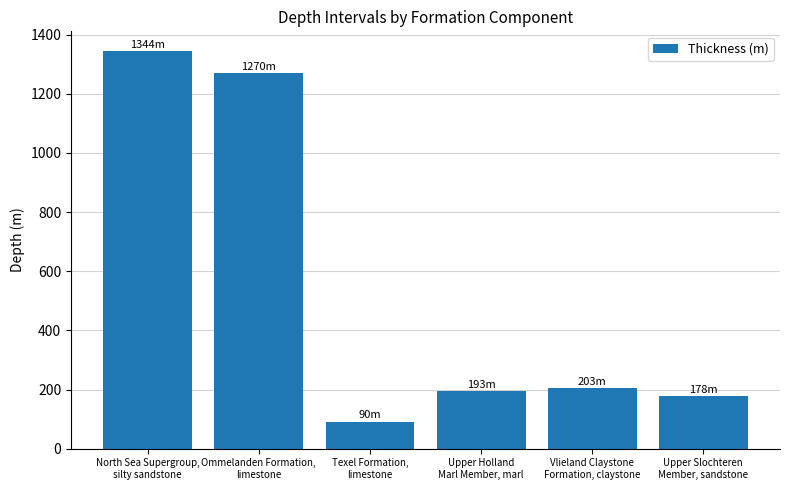

What is the label of the 3rd bar from the right?

Upper Holland
Marl Member, marl